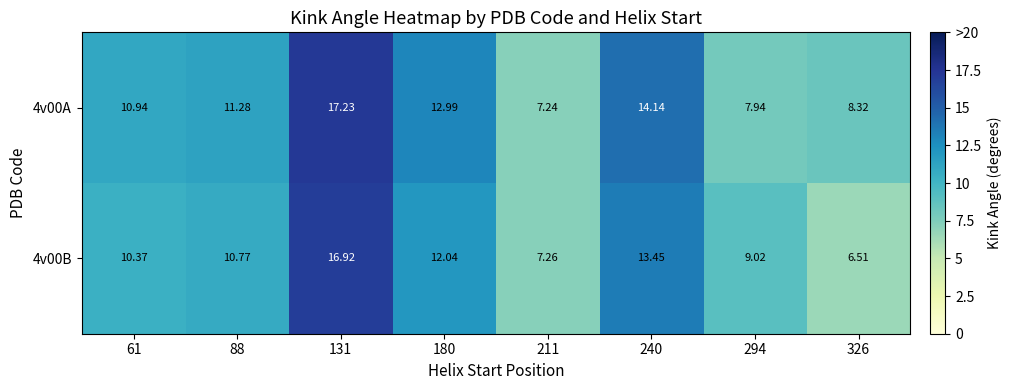

Is the value of 4v00B at 61 greater than the value of 4v00A at 88?

No